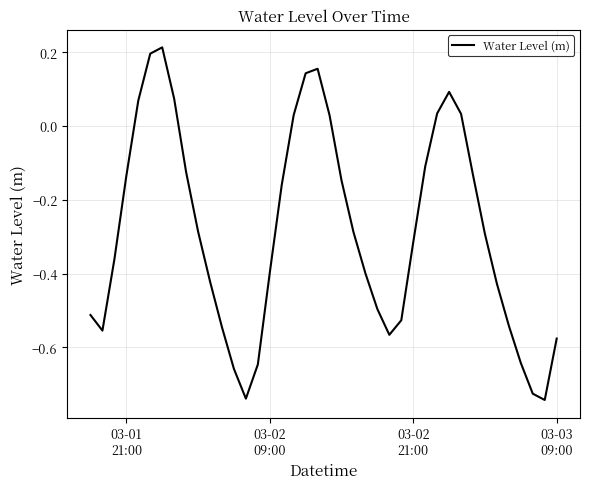

What is the difference between the maximum and minimum values?

1.0